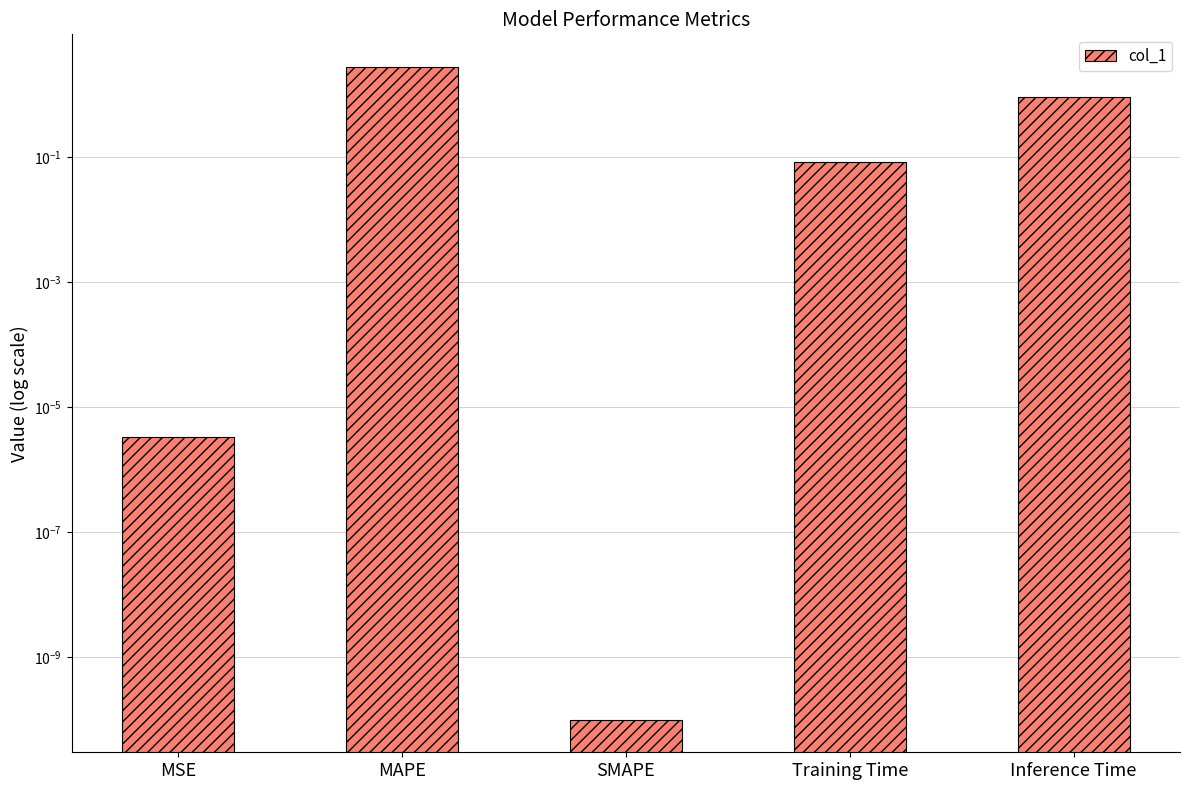

The value at MSE is 0.0. True or false?

False